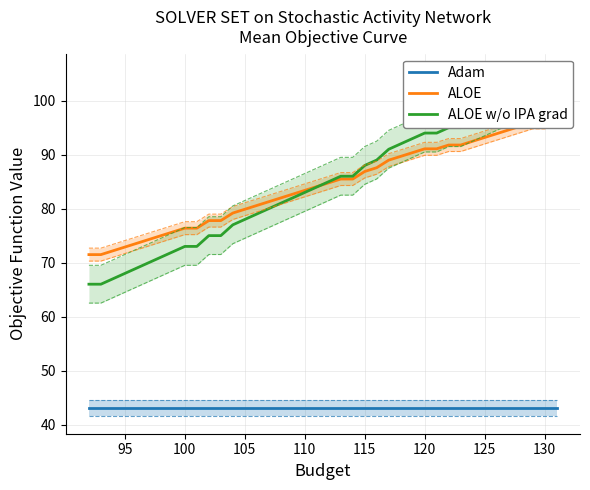

What is the difference between the second highest and minimum values in the ALOE series?

24.5